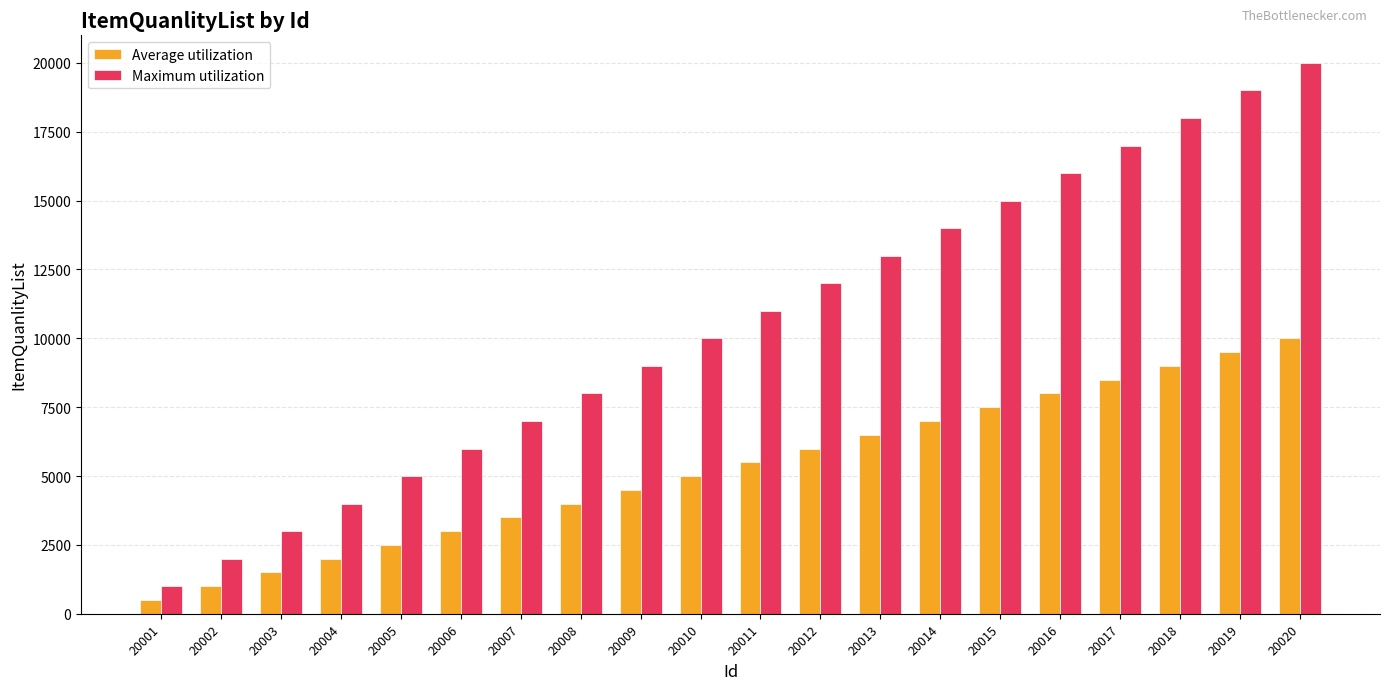

True or false: Maximum utilization has a value of 19303 at 20013.

False